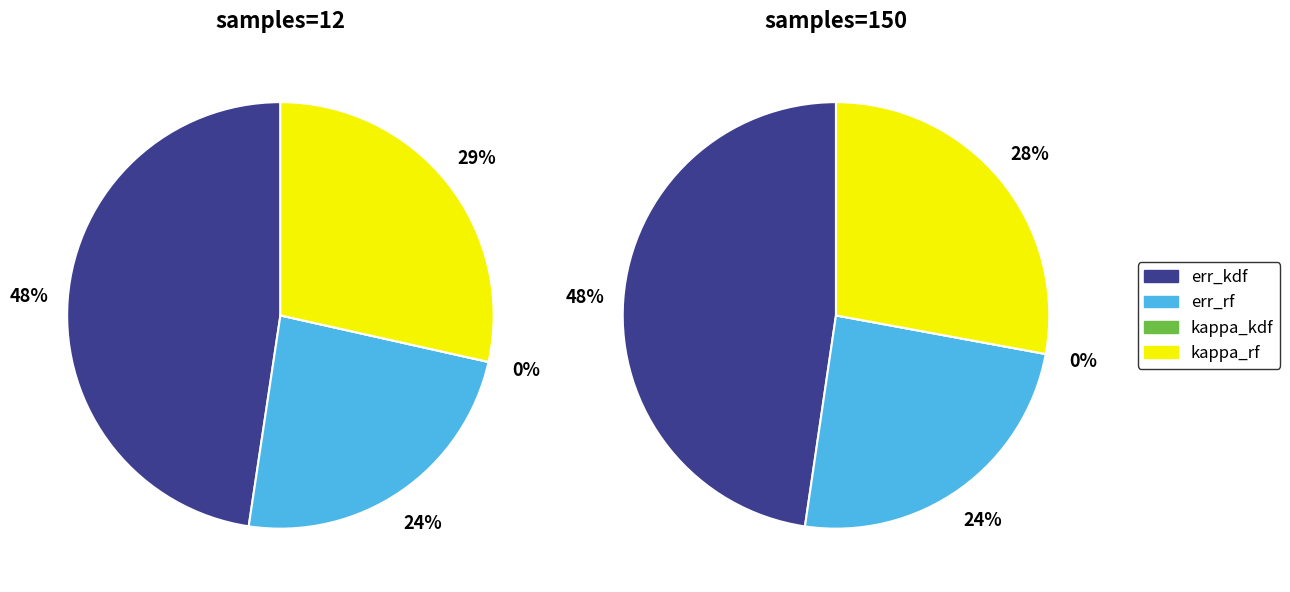

Count the number of slices in the pie.

4